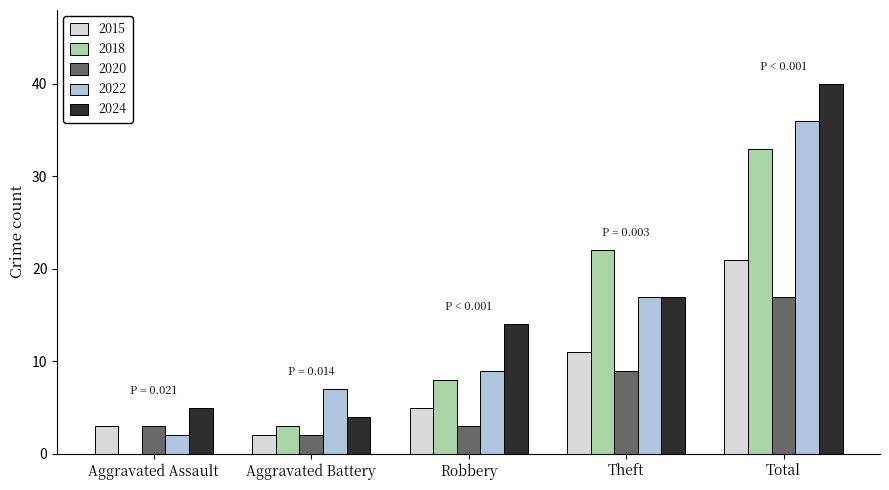

What are all the series names shown in the legend?

2015, 2018, 2020, 2022, 2024